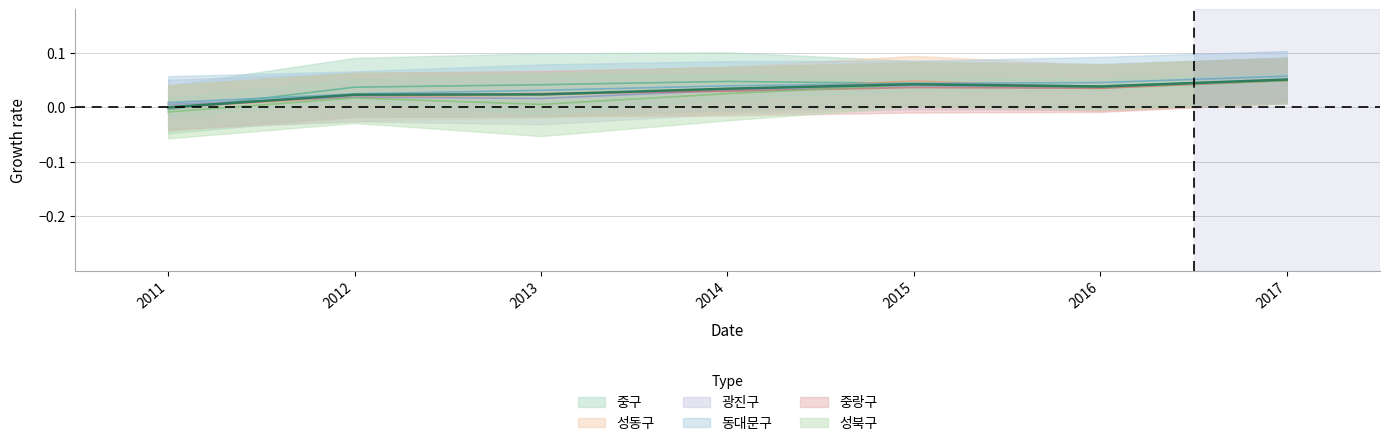

How many data points in 성북구 are above 0?

6